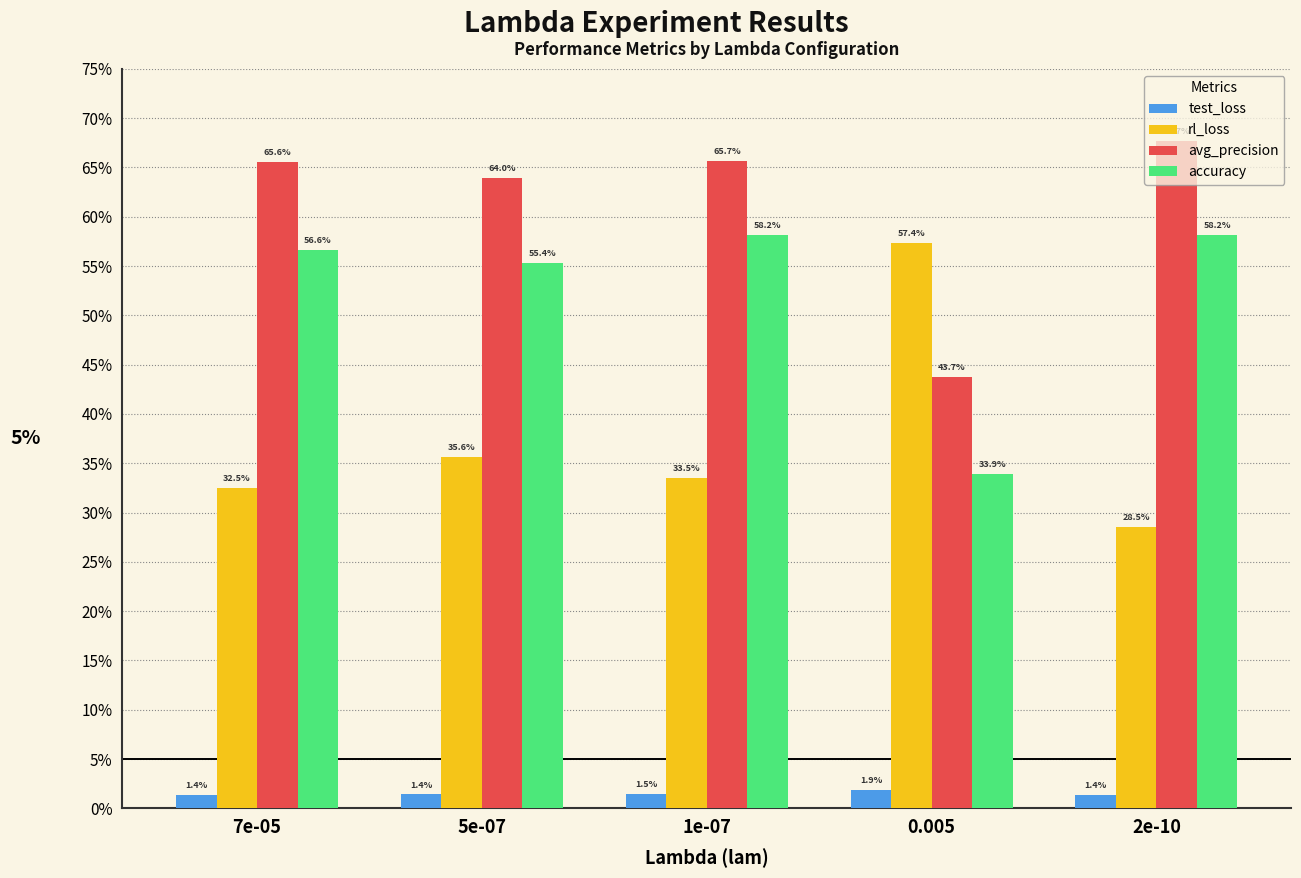

Are the bars grouped side by side (vs. stacked)?

Yes